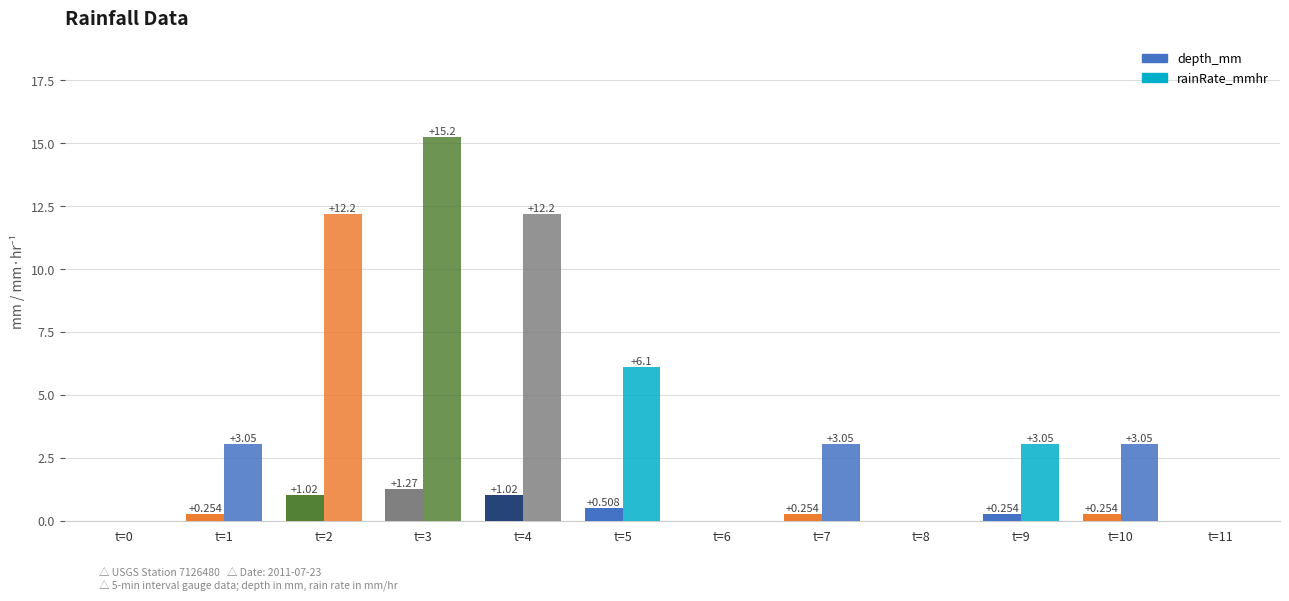

How many categories are shown in the chart?

12